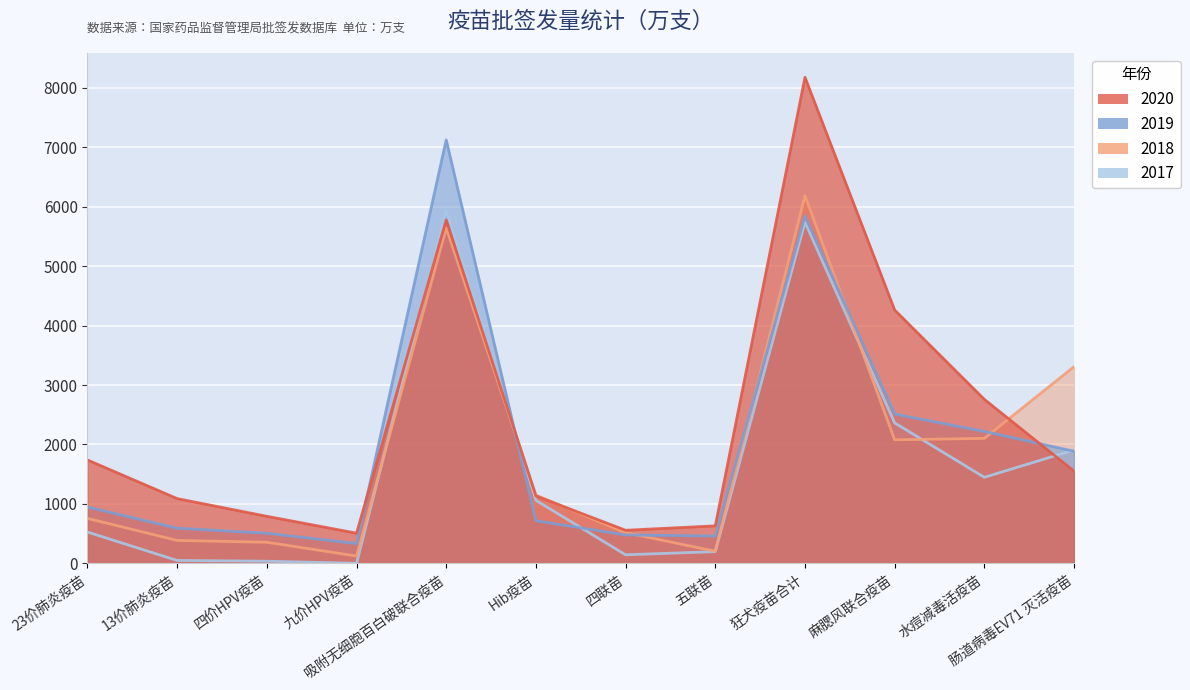

At which category does the chart reach its minimum across all series?

九价HPV疫苗